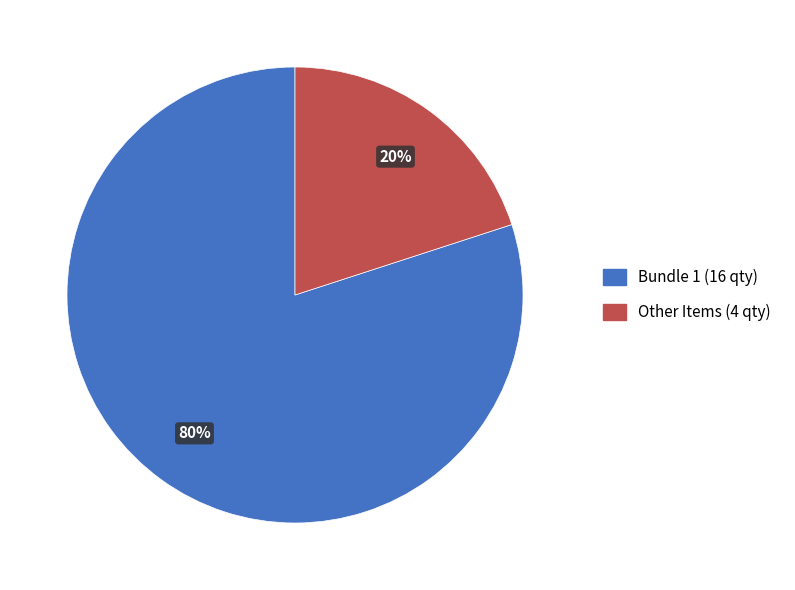

To the nearest percent, what is the difference between the largest and smallest slice percentages?

60%